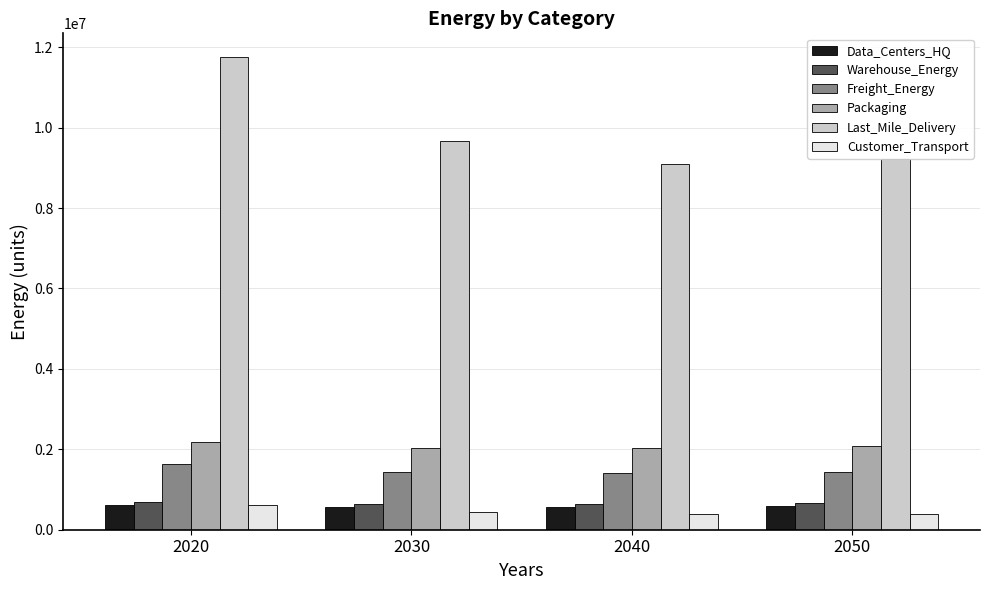

What is the average value of the Packaging series?

2077729.5